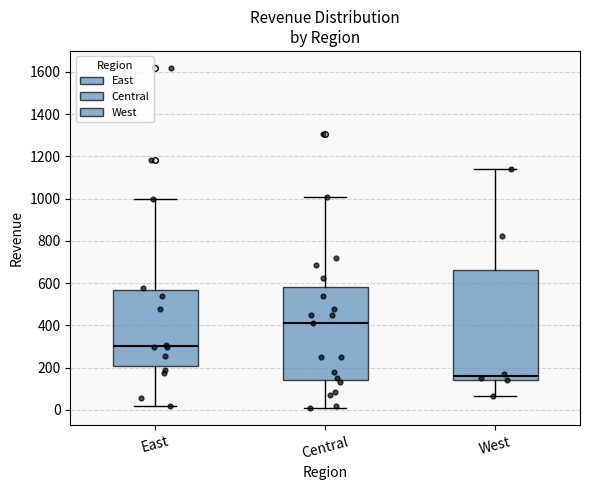

Reading left to right, read every box against the y-axis: the position of its median line, the range the box covers, and the ends of its whiskers. The values are not printed on the chart, so give them approximately, as read against the axis.

East: median 300, box 200 to 560, whiskers 20 to 1000
Central: median 420, box 140 to 580, whiskers 0 to 1000
West: median 160, box 140 to 660, whiskers 60 to 1140